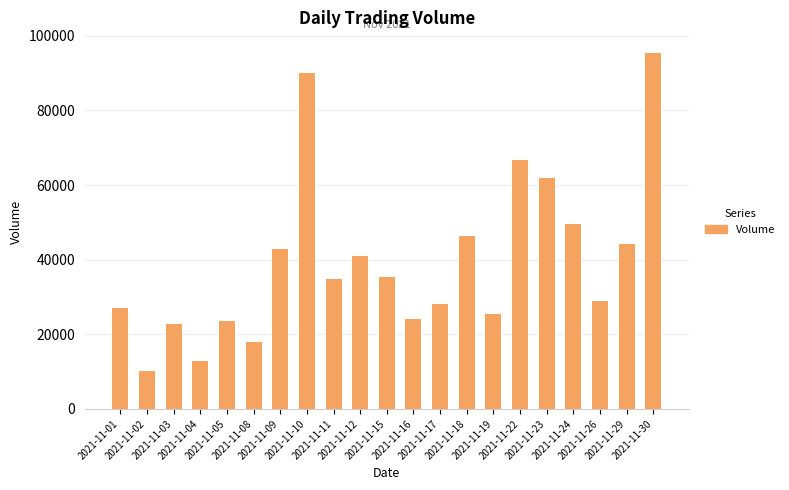

What is the value of the 20th bar from the left?

44303